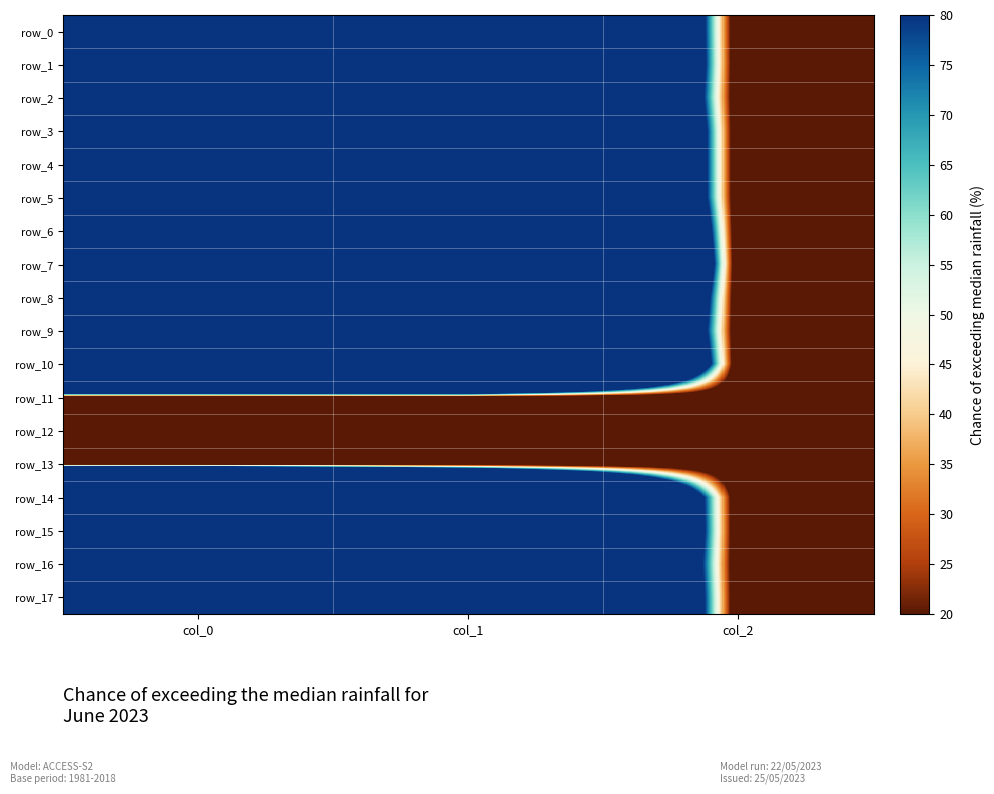

Rank the series by their maximum value, from highest to lowest.

row_5, row_17, row_6, row_1, row_15, row_7, row_0, row_14, row_16, row_2, row_8, row_3, row_4, row_9, row_10, row_11, row_12, row_13